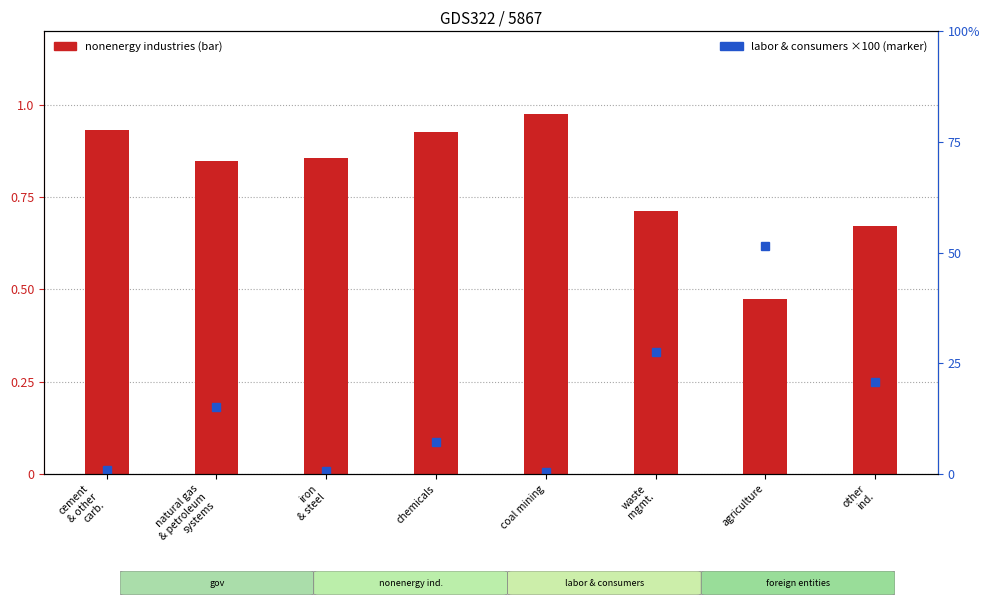

At how many categories does at least one series exceed 50?

1